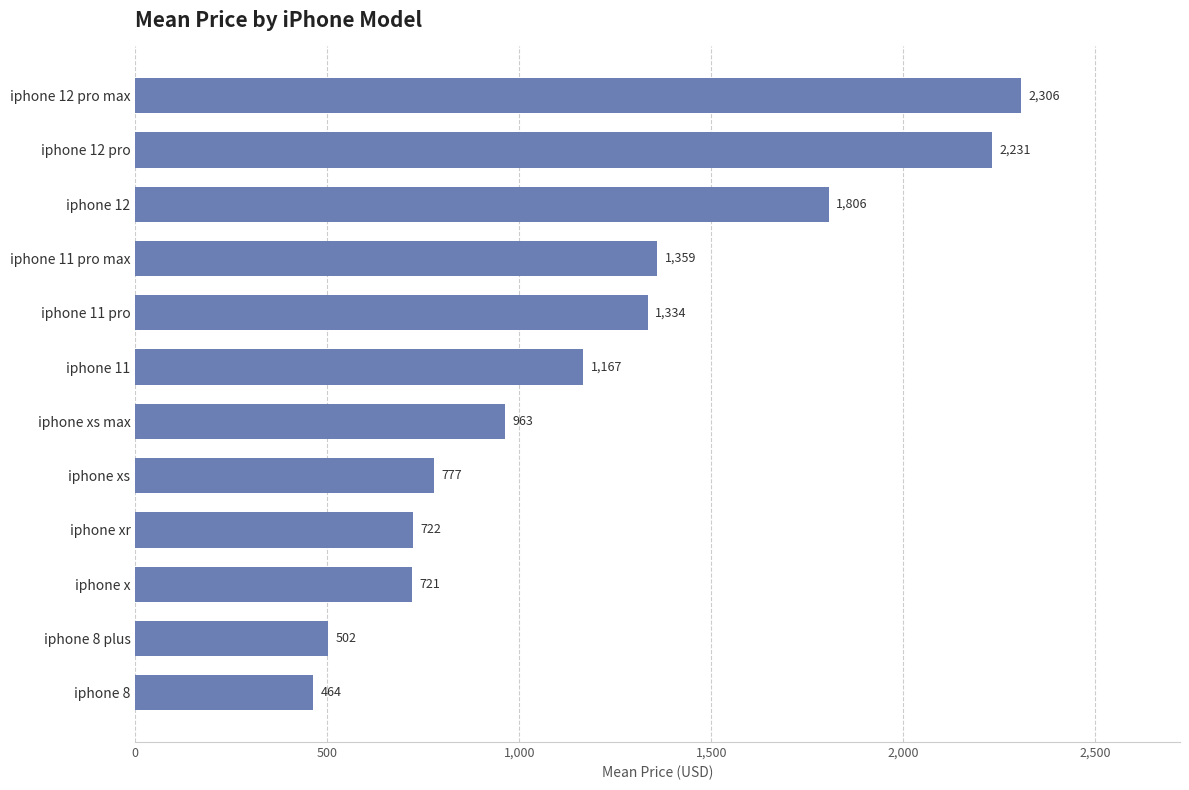

What is the greatest value displayed?

2306.2